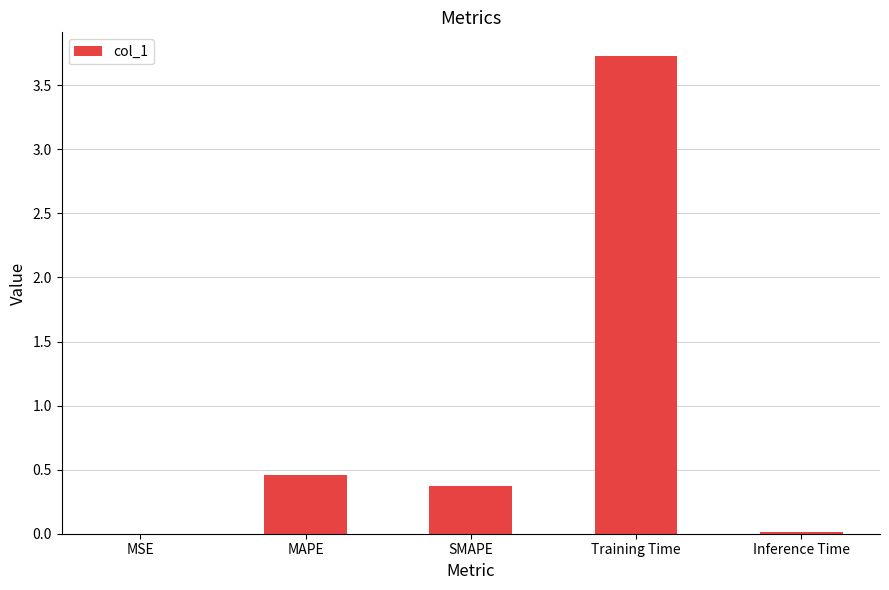

What is the sum of all values?

4.6